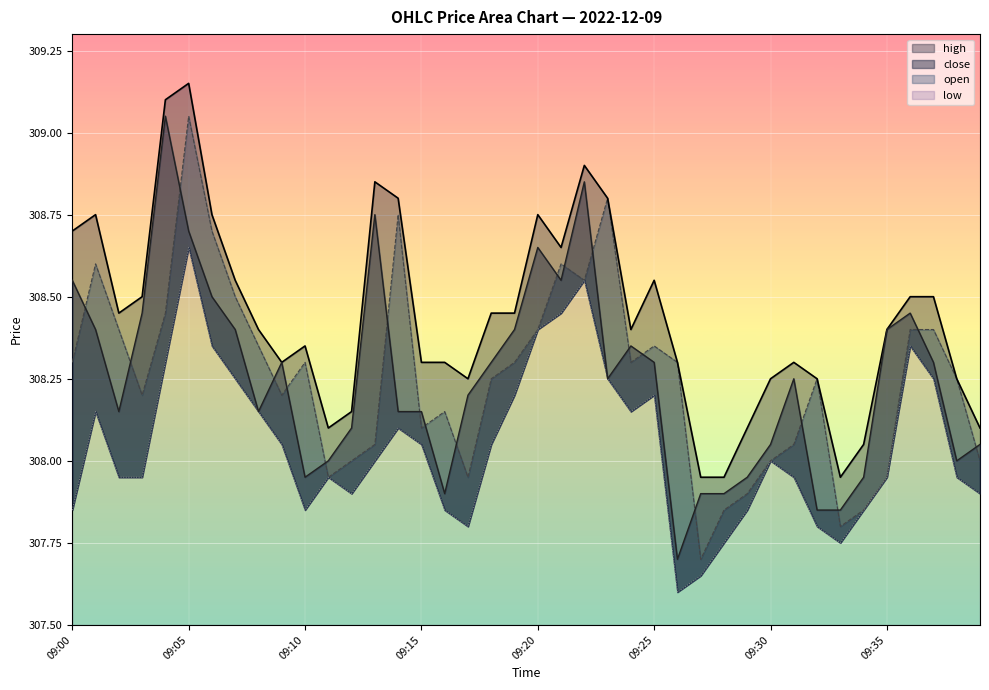

Reading right to left, what are all the values shown in this chart?

high: 308.1	308.2	308.5	308.5	308.4	308.1	307.9	308.2	308.3	308.2	308.1	307.9	307.9	308.3	308.6	308.4	308.8	308.9	308.6	308.8	308.4	308.4	308.2	308.3	308.3	308.8	308.9	308.1	308.1	308.4	308.3	308.4	308.6	308.8	309.1	309.1	308.5	308.4	308.8	308.7
low: 307.9	307.9	308.2	308.4	307.9	307.9	307.8	307.8	307.9	308.0	307.9	307.8	307.6	307.6	308.2	308.1	308.2	308.6	308.4	308.4	308.2	308.1	307.8	307.9	308.1	308.1	308.0	307.9	307.9	307.9	308.1	308.1	308.2	308.4	308.6	308.3	307.9	307.9	308.1	307.9
open: 308.0	308.2	308.4	308.4	307.9	307.9	307.8	308.2	308.1	308.0	307.9	307.9	307.7	308.3	308.4	308.3	308.8	308.6	308.6	308.4	308.3	308.2	307.9	308.1	308.1	308.8	308.1	308.0	307.9	308.3	308.2	308.4	308.5	308.7	309.1	308.4	308.2	308.4	308.6	308.3
close: 308.1	308.0	308.3	308.4	308.4	307.9	307.9	307.9	308.2	308.1	307.9	307.9	307.9	307.7	308.3	308.4	308.2	308.9	308.6	308.6	308.4	308.3	308.2	307.9	308.1	308.1	308.8	308.1	308.0	307.9	308.3	308.1	308.4	308.5	308.7	309.1	308.4	308.1	308.4	308.6